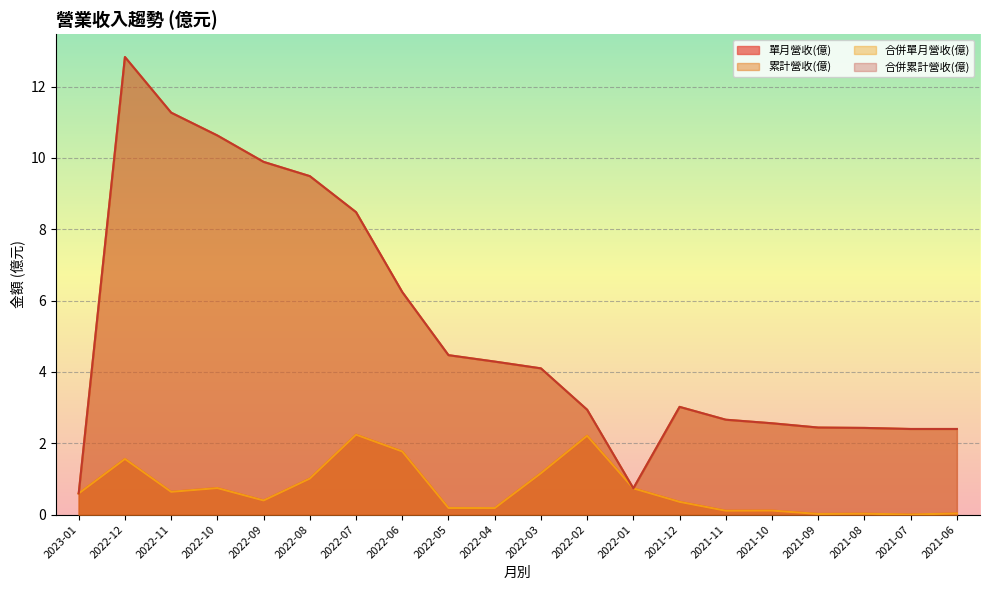

Count the number of data series in this chart.

4